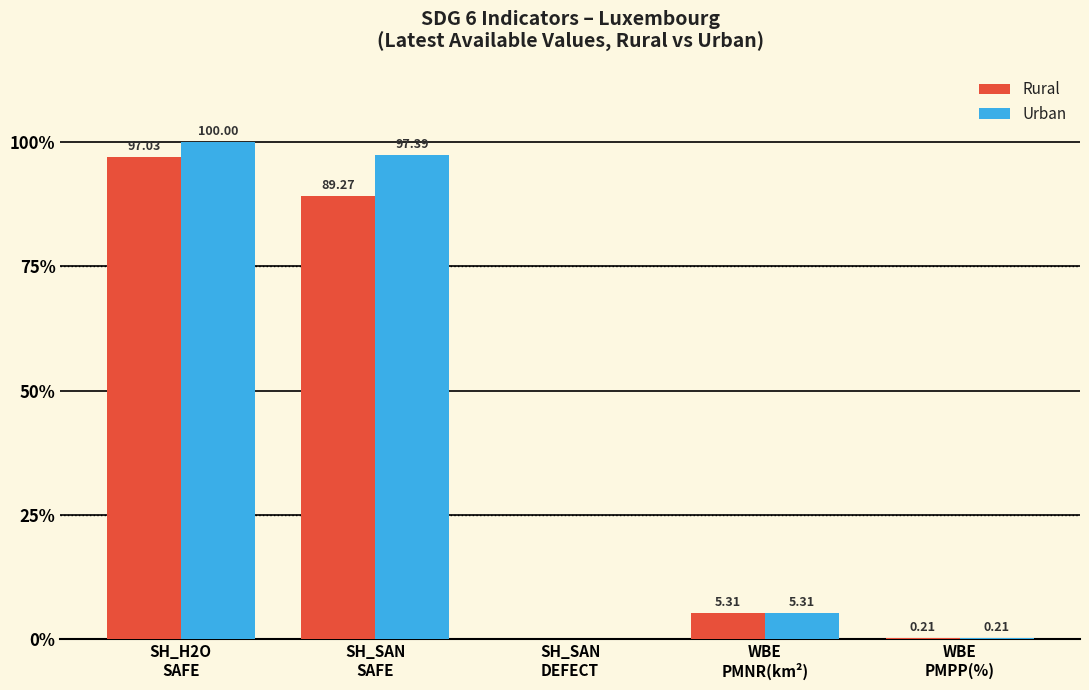

Which series has the largest total across all categories?

Urban